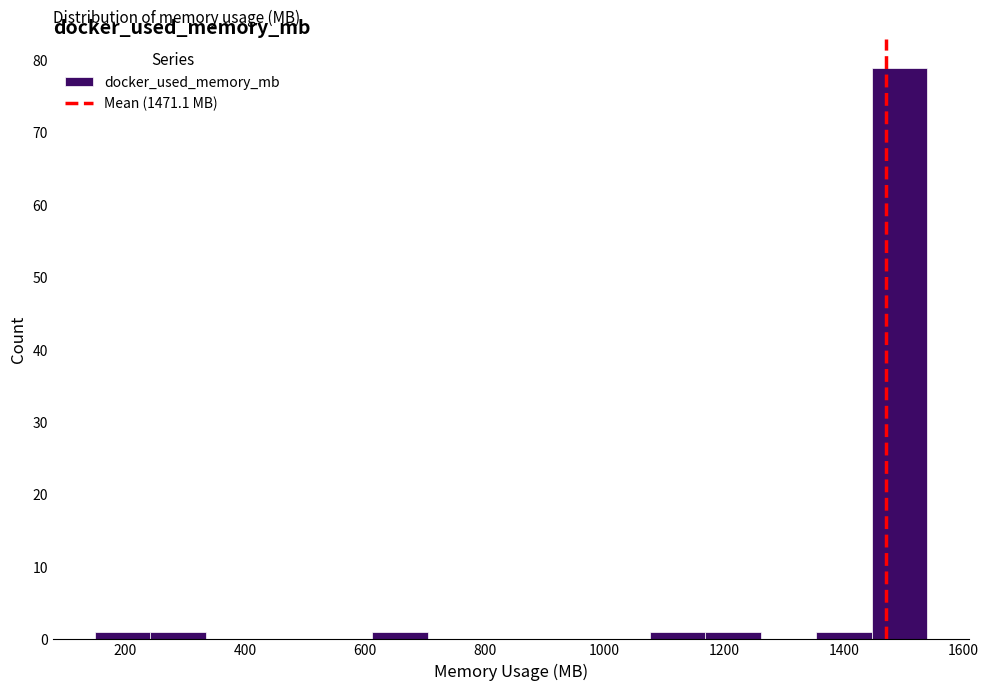

Reading left to right, transcribe this chart: for each bar, give the range it covers on the x-axis and its height. Neither the bar edges nor the heights are printed on the chart, so give them approximately, as read against the axes.

140 to 240: 1
240 to 340: 1
340 to 420: 0
420 to 520: 0
520 to 620: 0
620 to 700: 1
700 to 800: 0
800 to 900: 0
900 to 980: 0
980 to 1080: 0
1080 to 1160: 1
1160 to 1260: 1
1260 to 1360: 0
1360 to 1440: 1
1440 to 1540: 79